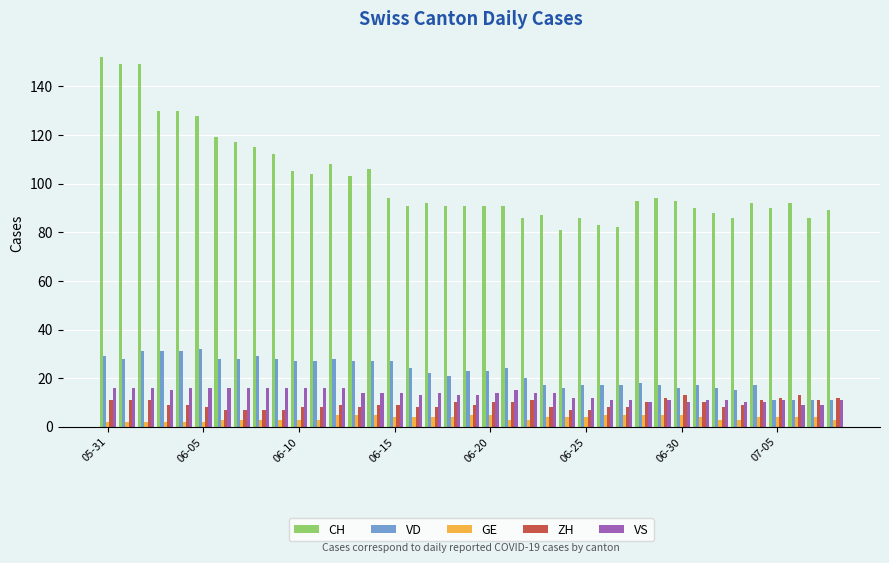

Which series has the largest range (max minus min)?

CH